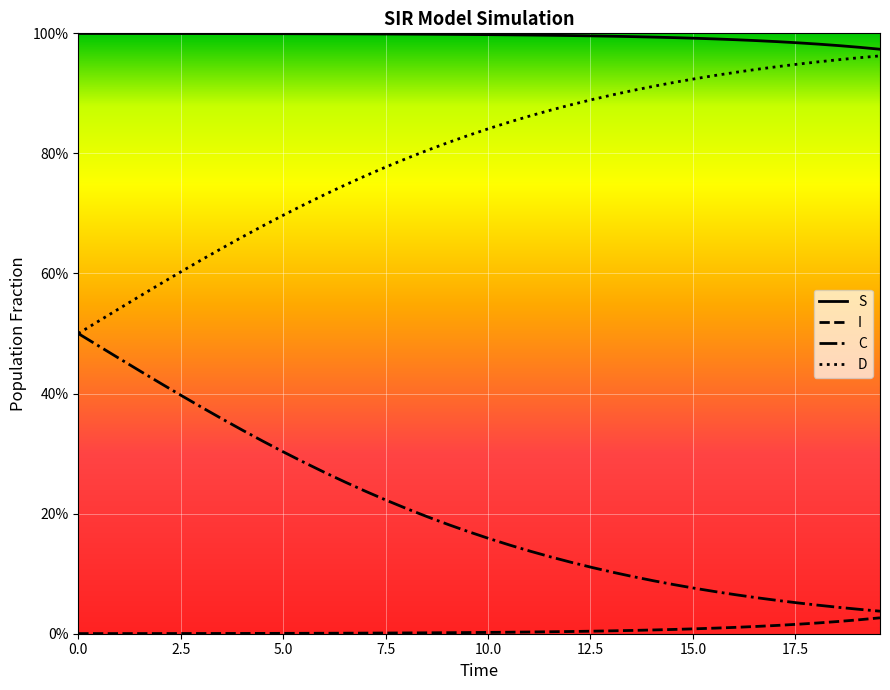

Does the chart have visible grid lines?

Yes